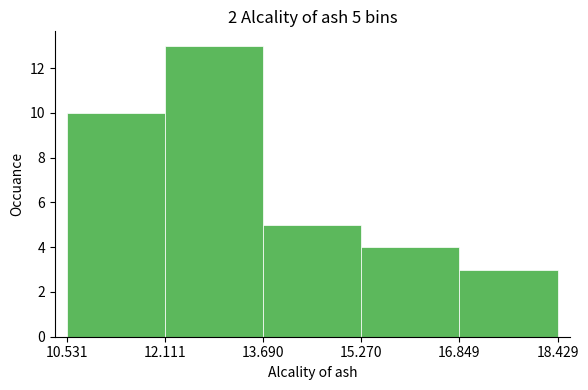

Over which range of the x-axis is the bar tallest?

12.111 to 13.690